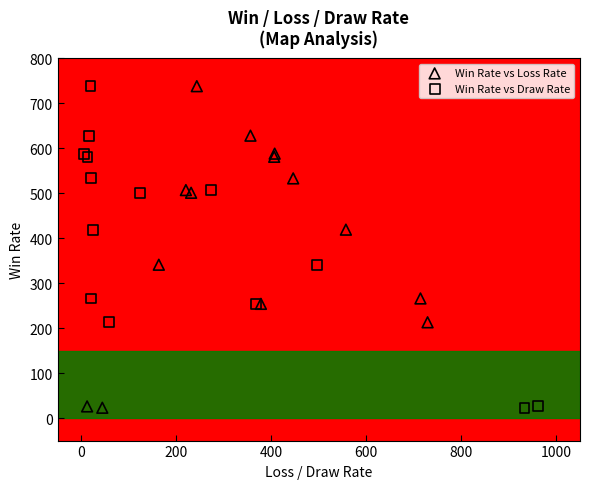

What are all the series names shown in the legend?

Win Rate vs Loss Rate, Win Rate vs Draw Rate